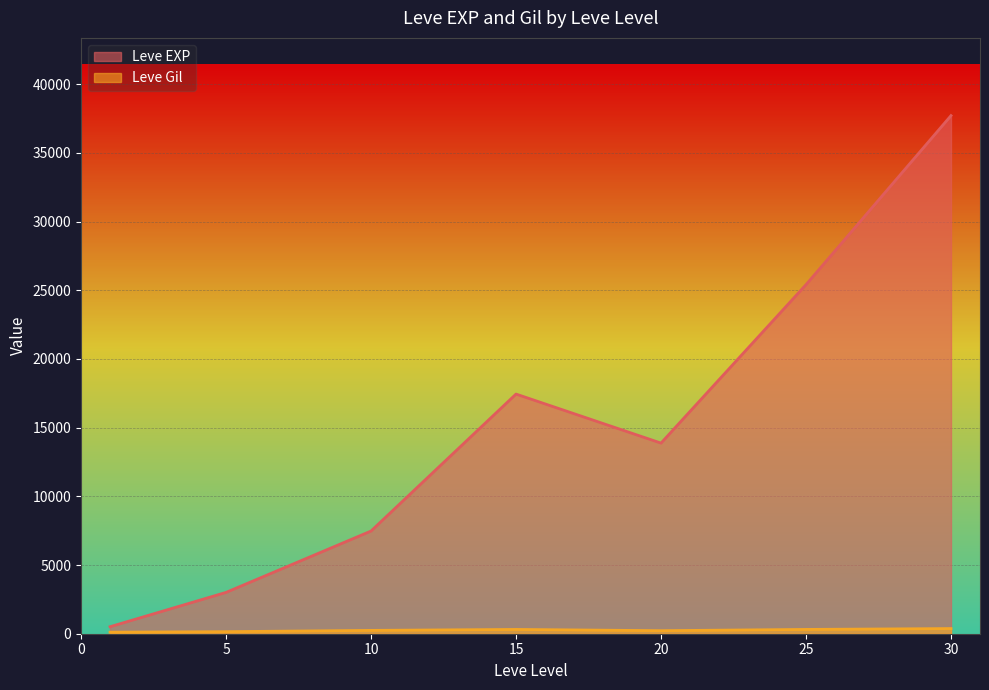

Does the chart display data point markers on the line(s)?

No